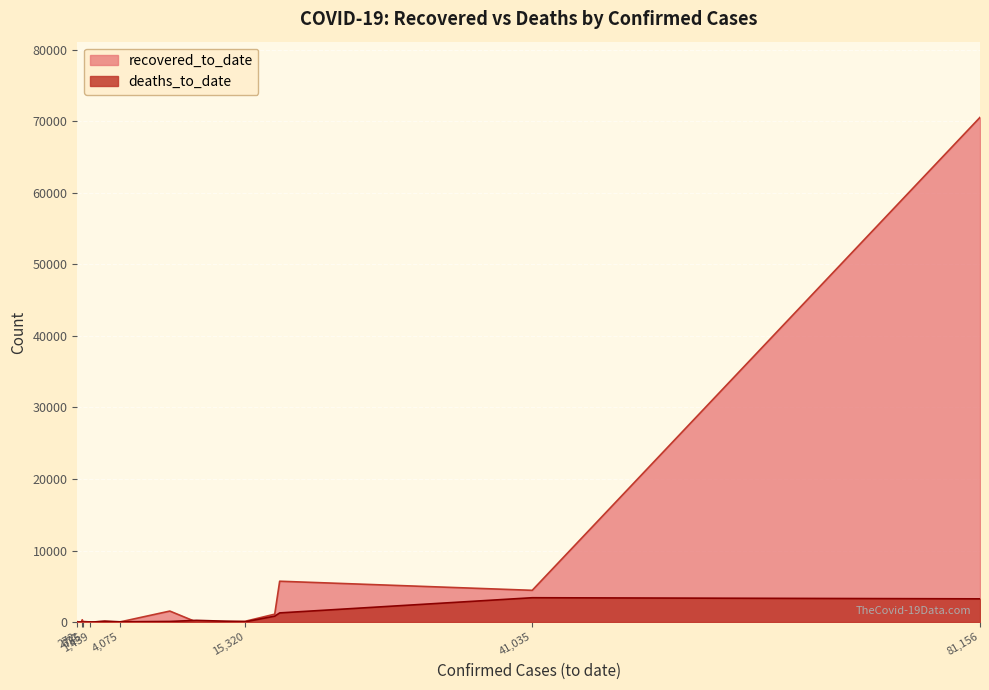

True or false: deaths_to_date has a value of 6003 at Italy.

False